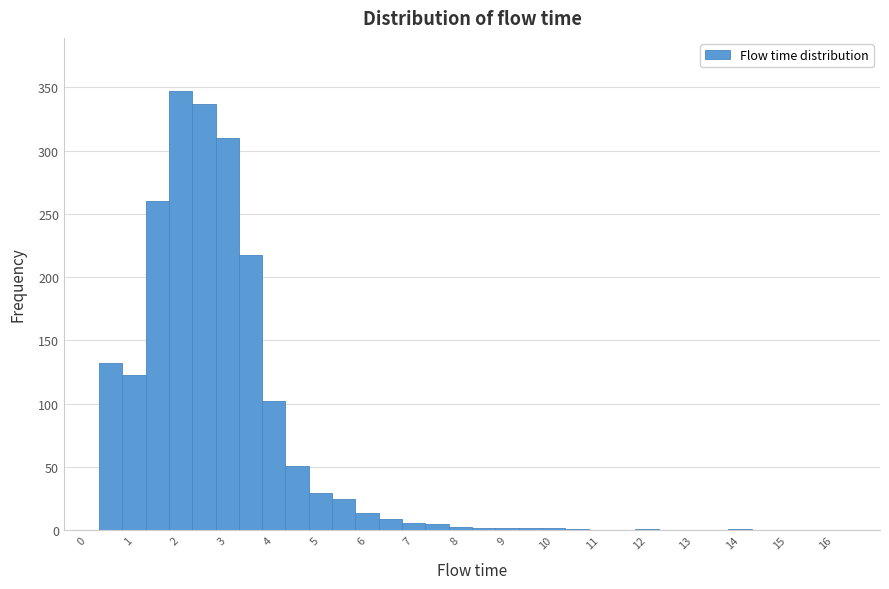

Which range on the x-axis has the tallest bar?

1.75 to 2.25